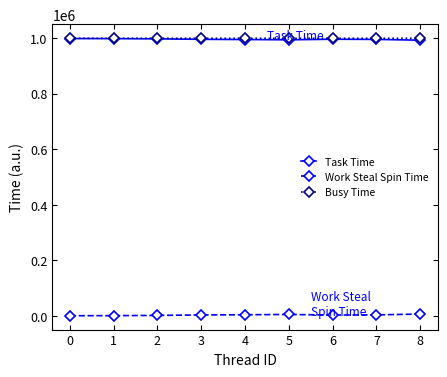

True or false: Work Steal Spin Time and Task Time intersect in this chart.

False